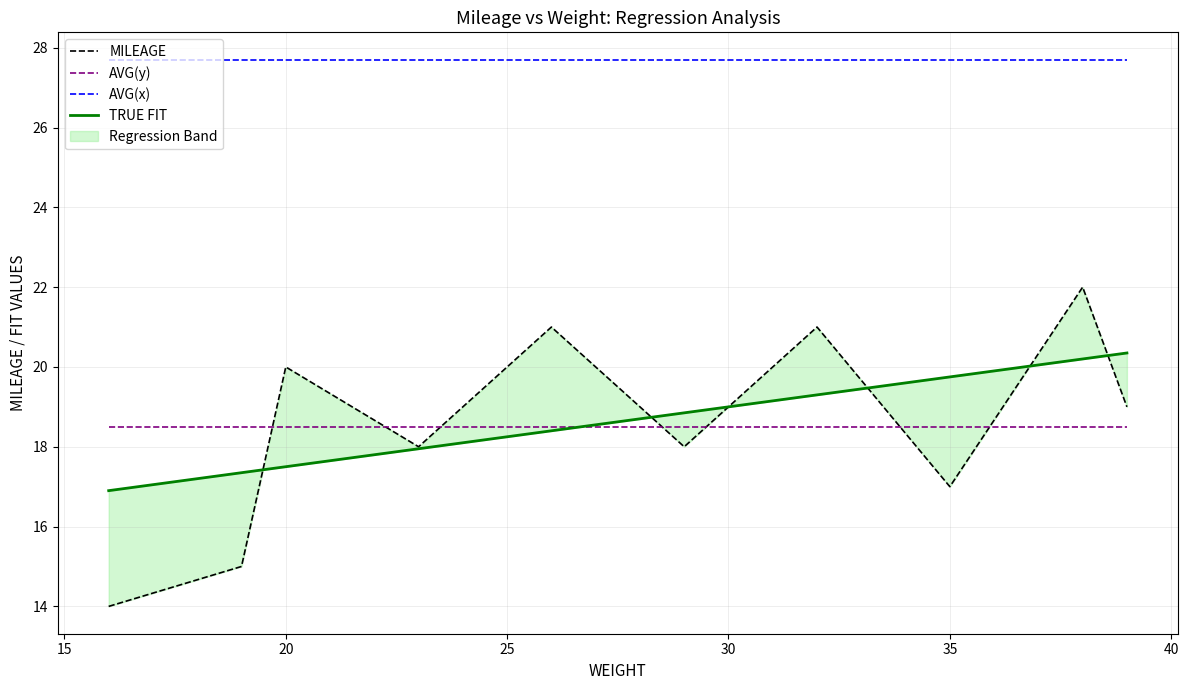

The value of AVG(x) at 35 is 6.0. True or false?

False